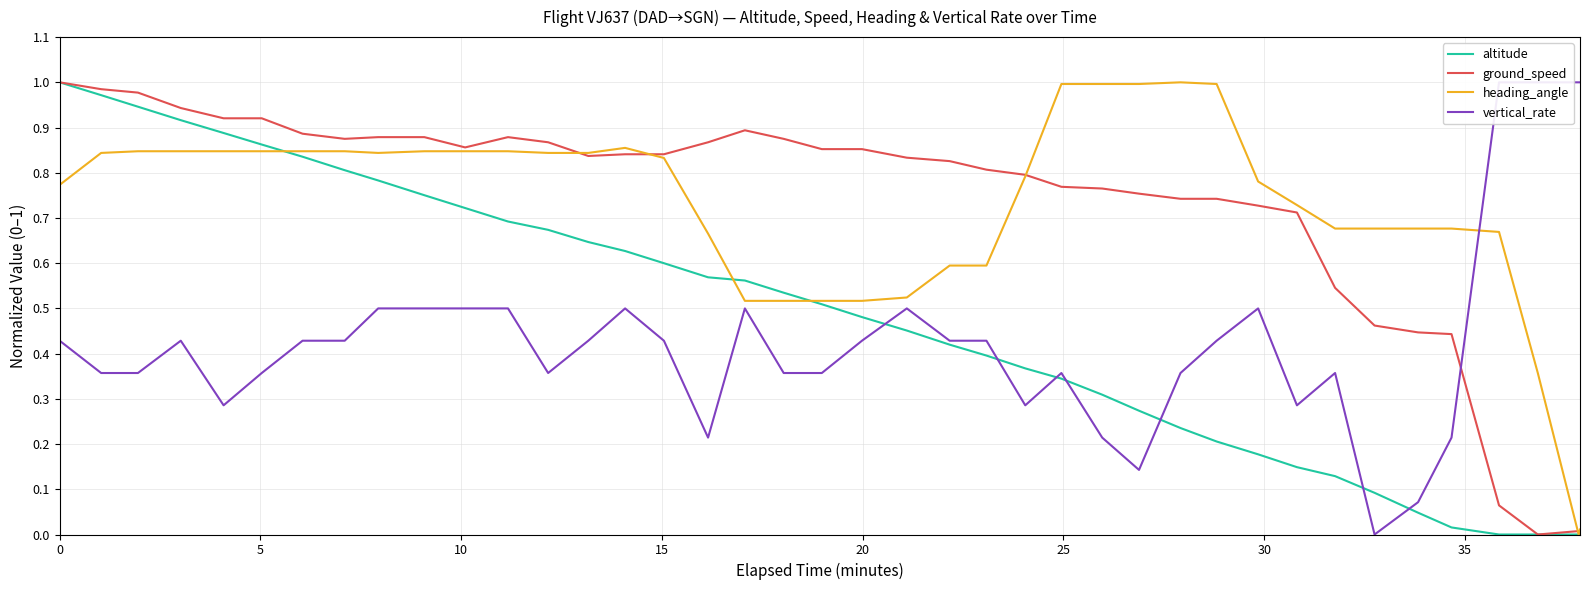

How many distinct data groups are displayed?

4